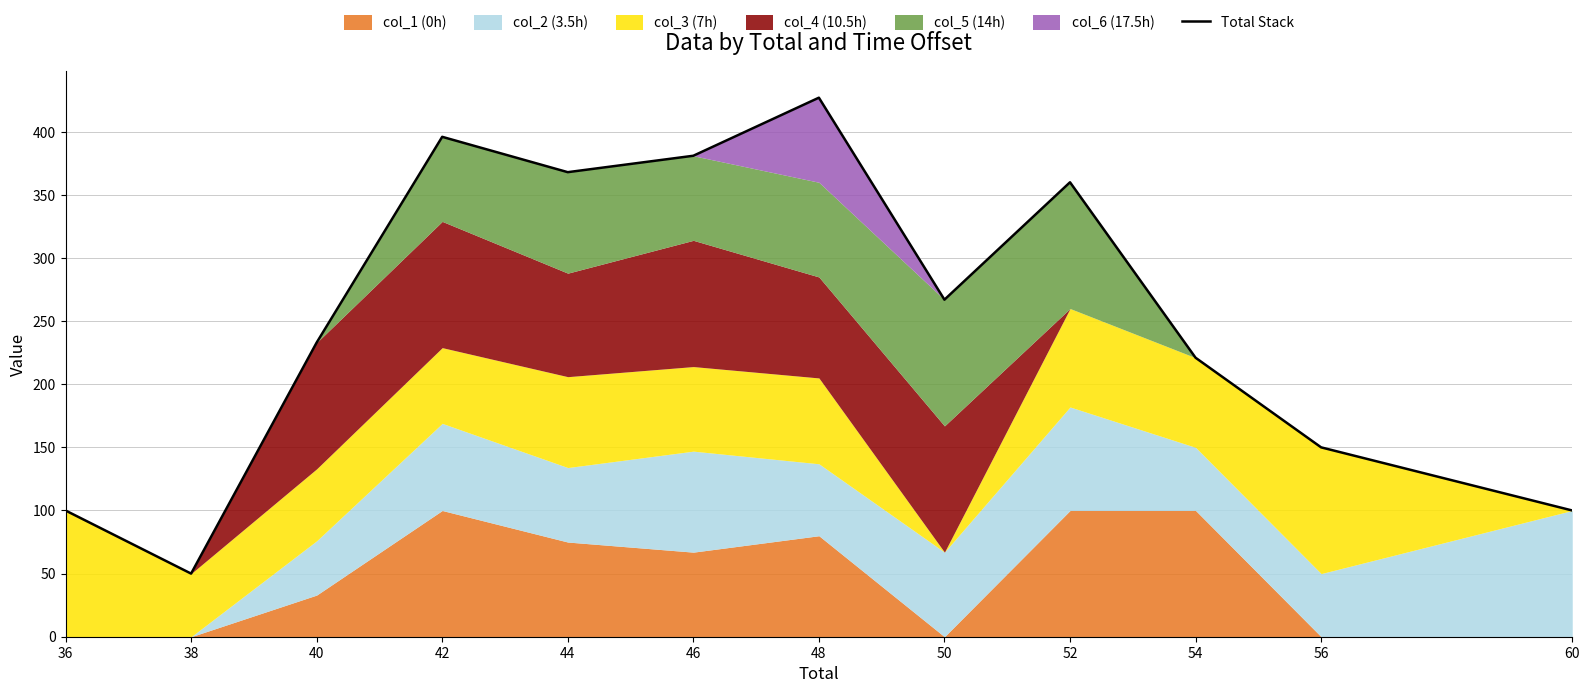

At which label does Total Stack reach its peak?

48